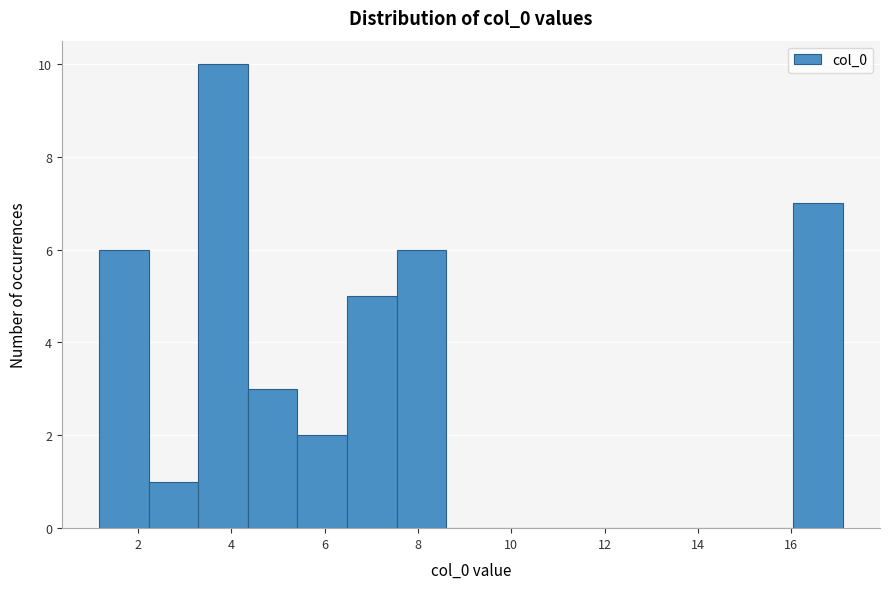

Which range on the x-axis has the tallest bar?

3.2 to 4.4